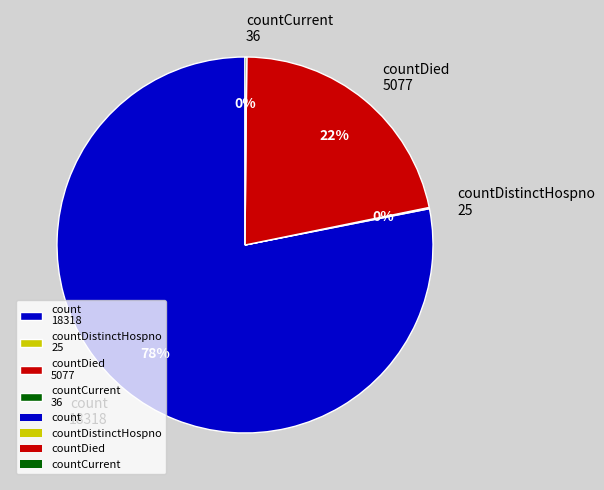

What percentage is the count 18318 slice, to the nearest percent?

78%